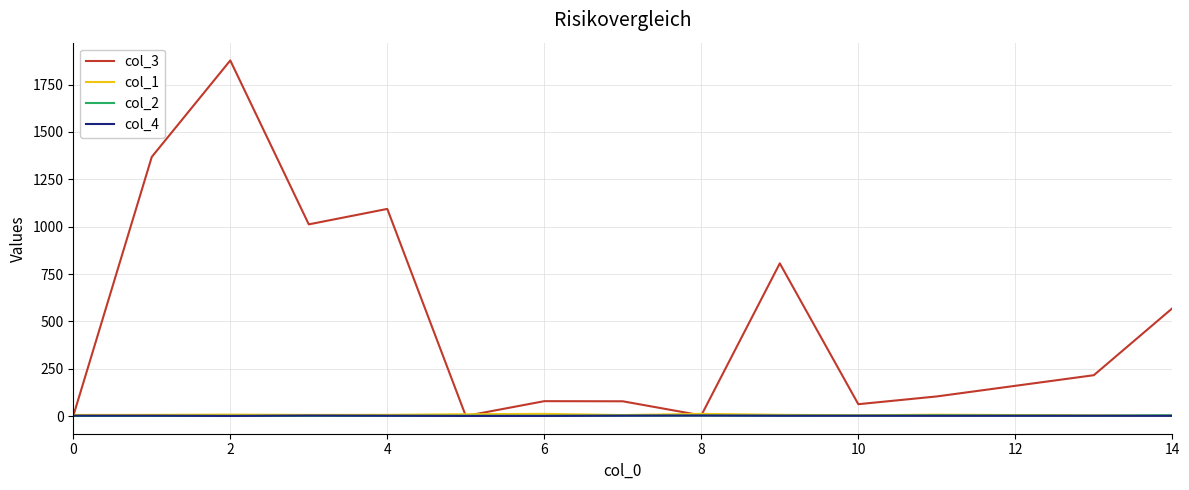

True or false: col_1 and col_4 intersect in this chart.

False